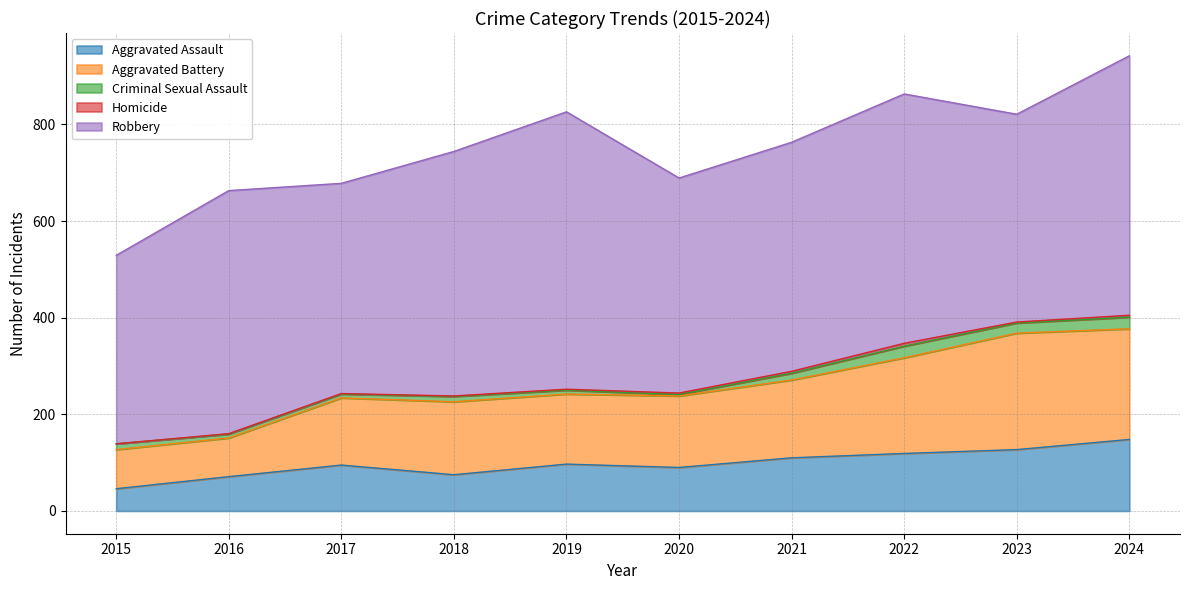

Where is Criminal Sexual Assault nearest to the value 13?

2015